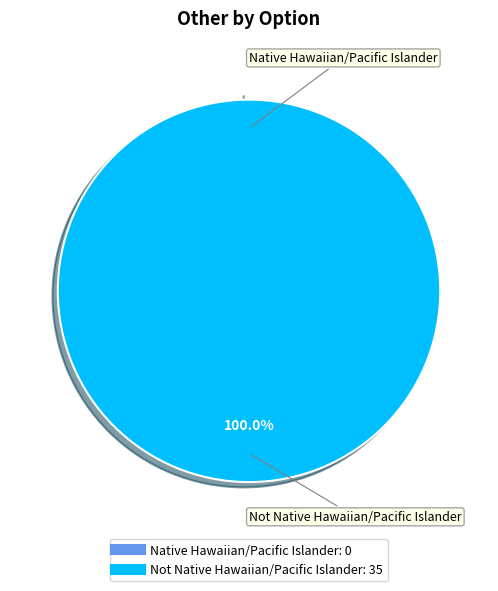

How many slices are in this pie chart?

2